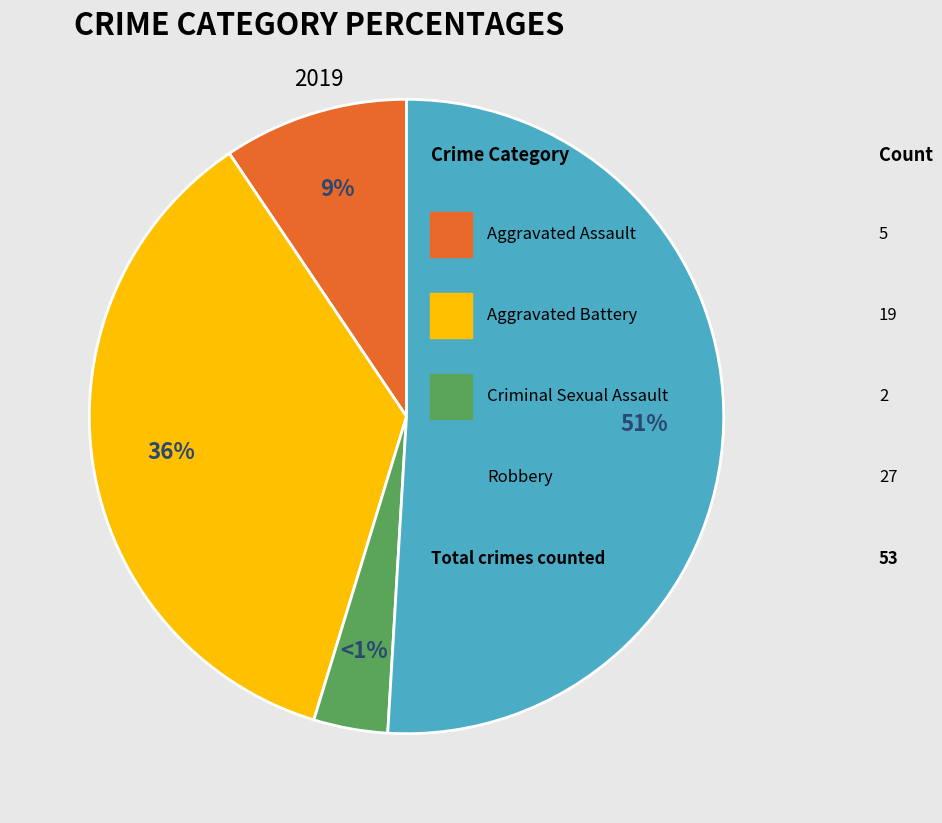

How many segments does this pie chart have?

4